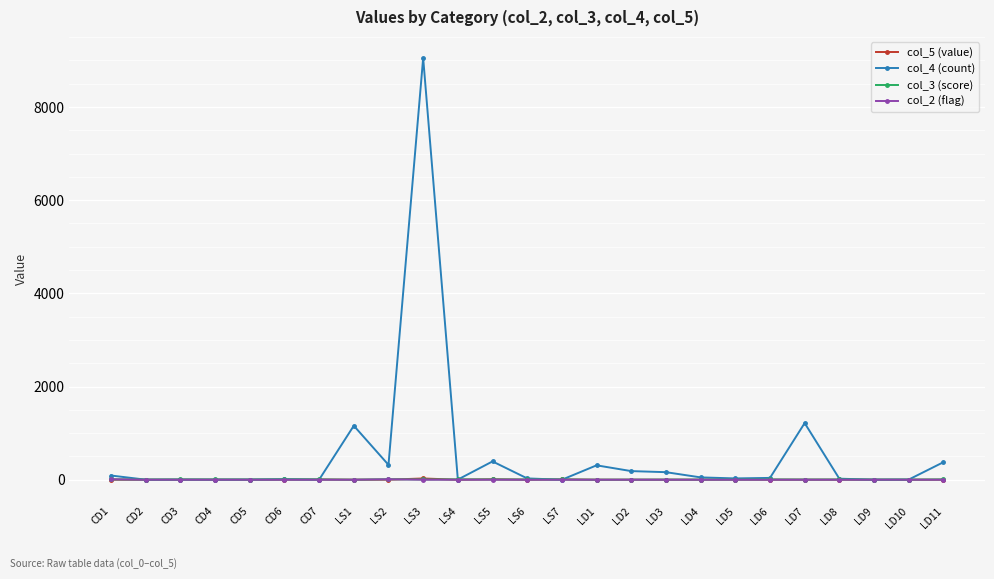

How many lines are shown in the chart?

4